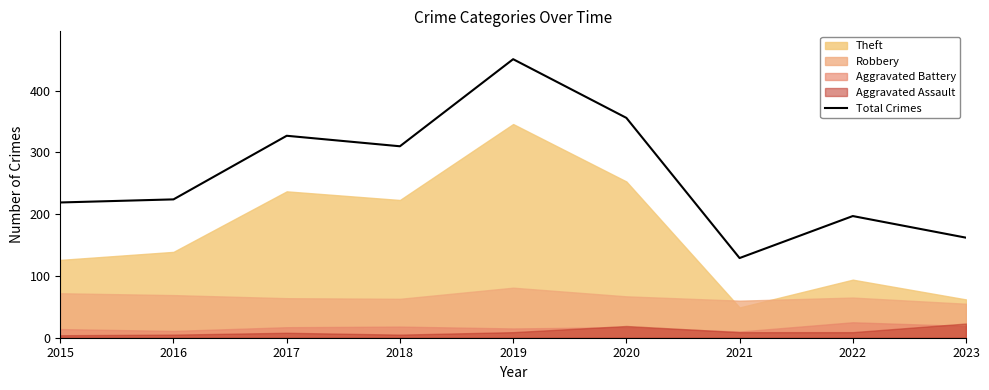

Does the chart have visible grid lines?

No